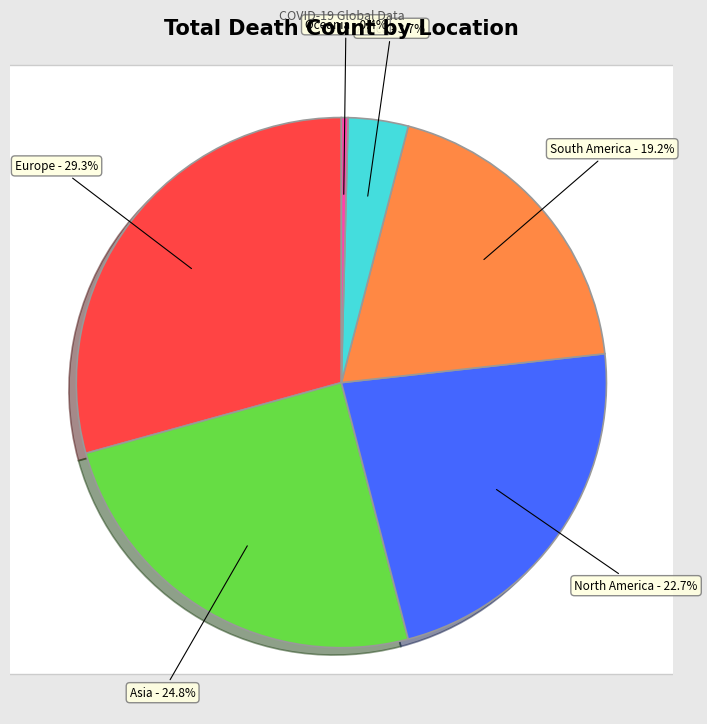

Which has a higher value, South America or Africa?

South America